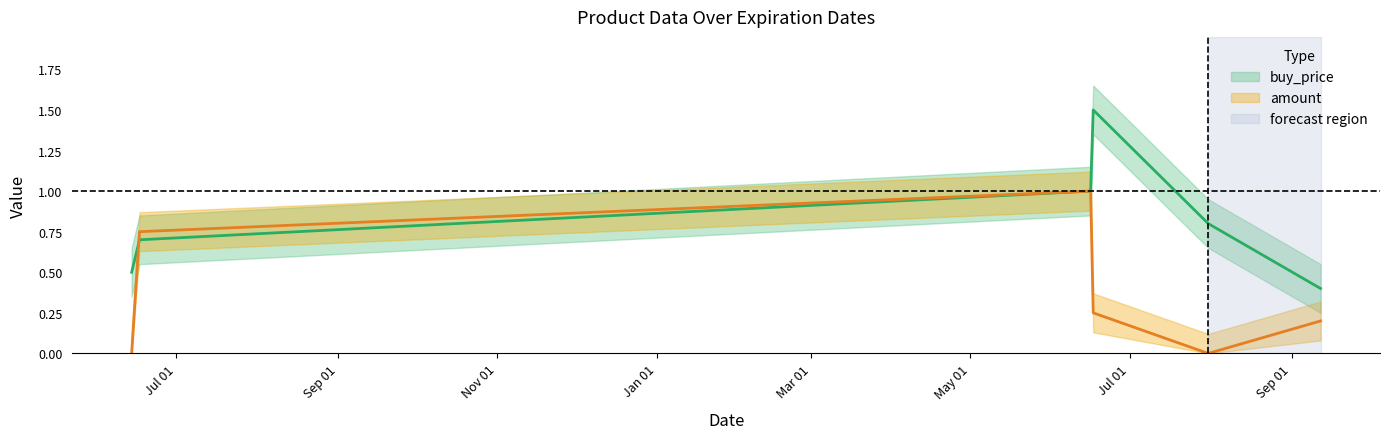

What position from the right is 2022-06-17?

3